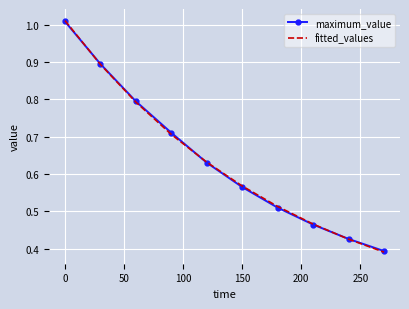

Which series has the widest spread of values?

fitted_values